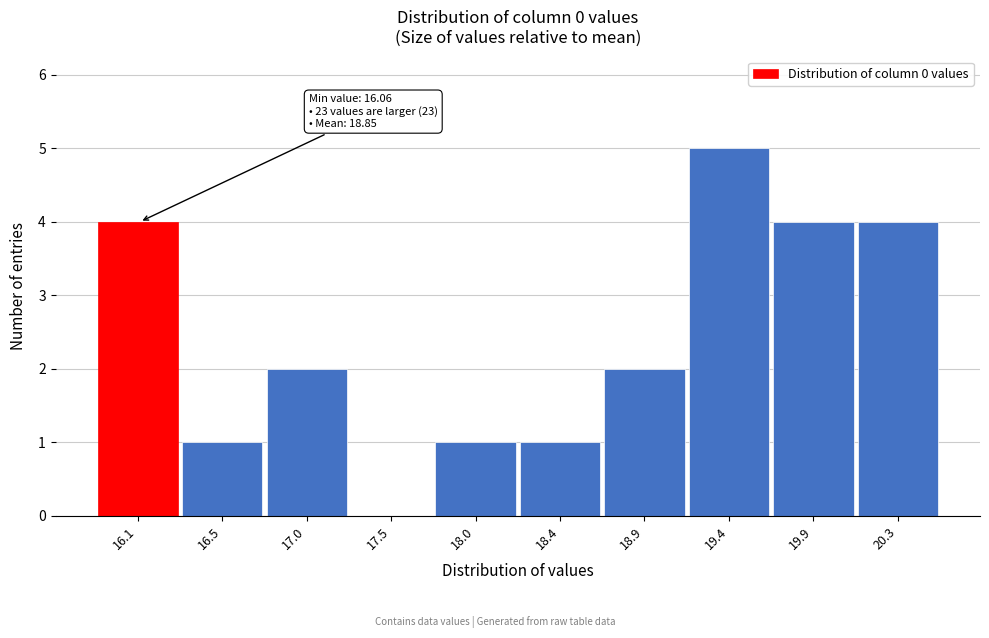

Reading left to right, list all the values displayed in this chart.

16.1=4	16.5=1	17.0=2	17.5=0	18.0=1	18.4=1	18.9=2	19.4=5	19.9=4	20.3=4